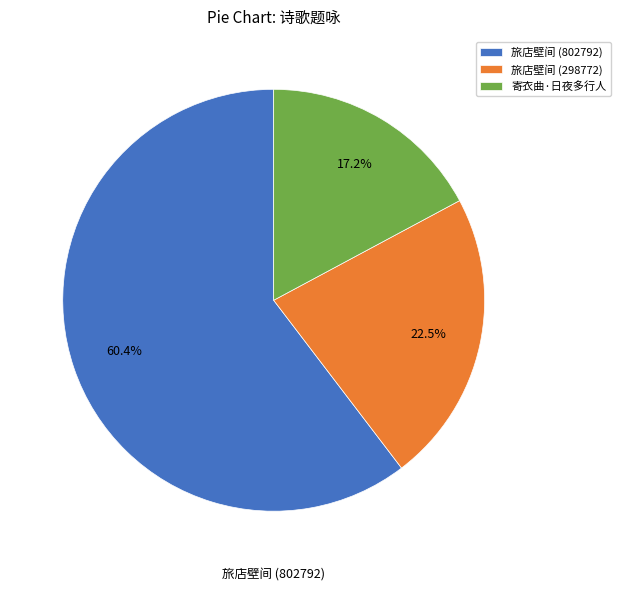

What percentage is NOT represented by 寄衣曲·日夜多行人?

82.8%